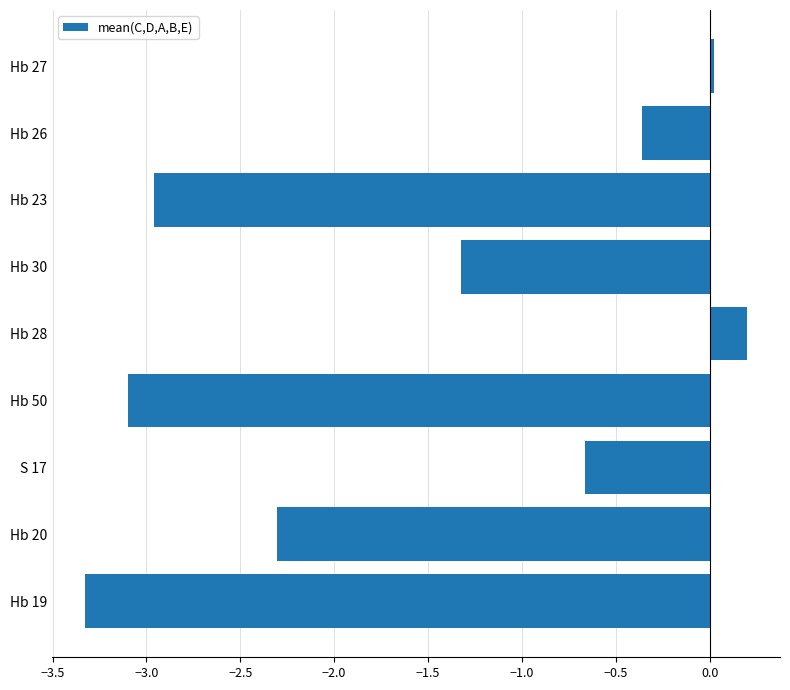

The value at Hb 20 is -2.3. True or false?

True